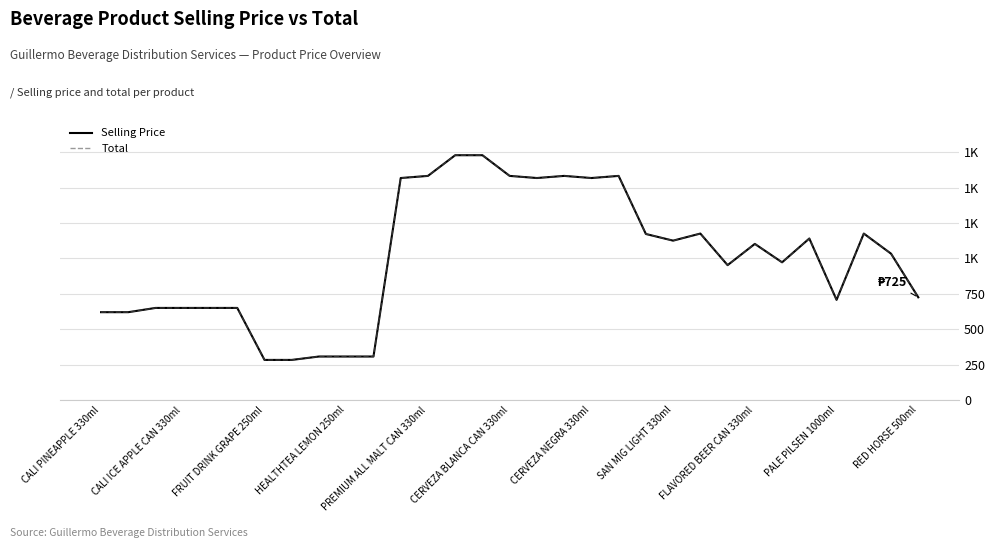

Does the chart display data point markers on the line(s)?

No